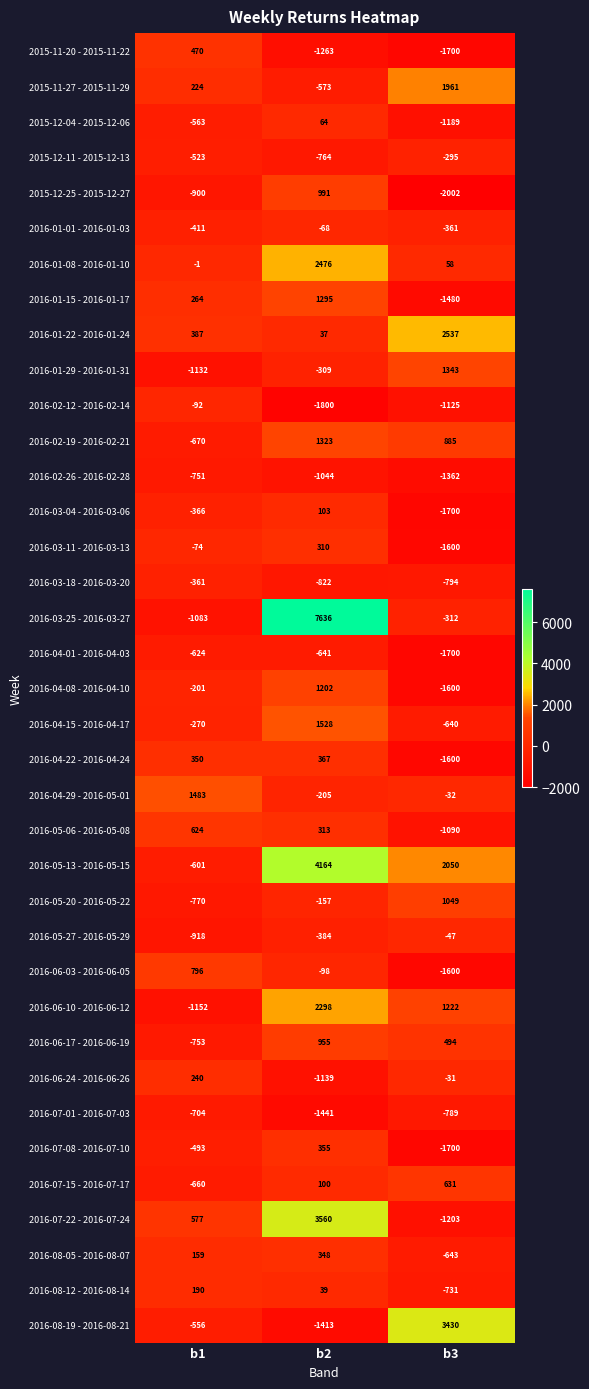

List the series in order of their peak value, lowest first.

2016-02-26 - 2016-02-28, 2016-07-01 - 2016-07-03, 2016-04-01 - 2016-04-03, 2016-03-18 - 2016-03-20, 2015-12-11 - 2015-12-13, 2016-02-12 - 2016-02-14, 2016-01-01 - 2016-01-03, 2016-05-27 - 2016-05-29, 2015-12-04 - 2015-12-06, 2016-03-04 - 2016-03-06, 2016-08-12 - 2016-08-14, 2016-06-24 - 2016-06-26, 2016-03-11 - 2016-03-13, 2016-08-05 - 2016-08-07, 2016-07-08 - 2016-07-10, 2016-04-22 - 2016-04-24, 2015-11-20 - 2015-11-22, 2016-05-06 - 2016-05-08, 2016-07-15 - 2016-07-17, 2016-06-03 - 2016-06-05, 2016-06-17 - 2016-06-19, 2015-12-25 - 2015-12-27, 2016-05-20 - 2016-05-22, 2016-04-08 - 2016-04-10, 2016-01-15 - 2016-01-17, 2016-02-19 - 2016-02-21, 2016-01-29 - 2016-01-31, 2016-04-29 - 2016-05-01, 2016-04-15 - 2016-04-17, 2015-11-27 - 2015-11-29, 2016-06-10 - 2016-06-12, 2016-01-08 - 2016-01-10, 2016-01-22 - 2016-01-24, 2016-08-19 - 2016-08-21, 2016-07-22 - 2016-07-24, 2016-05-13 - 2016-05-15, 2016-03-25 - 2016-03-27